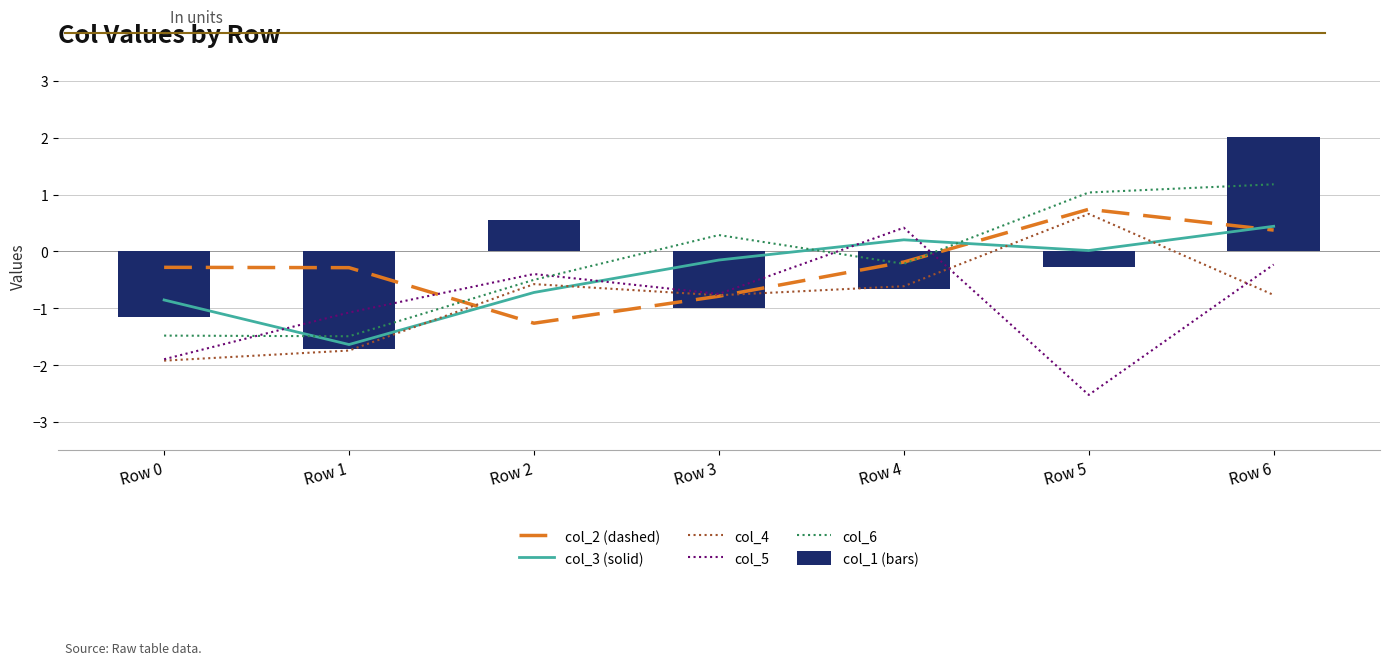

What is the difference between the highest and lowest values at Row 0?

1.6